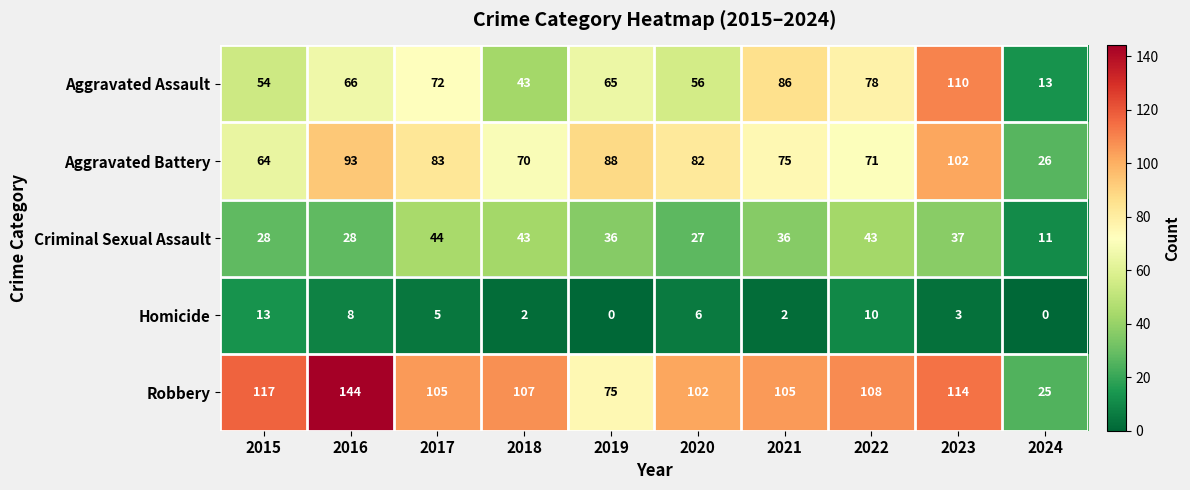

Which series has the largest total across all categories?

Robbery